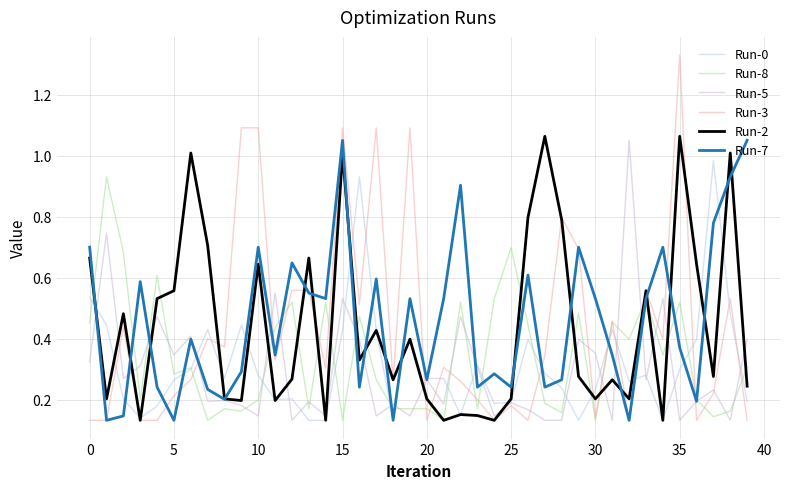

At how many categories does at least one series exceed 0?

40